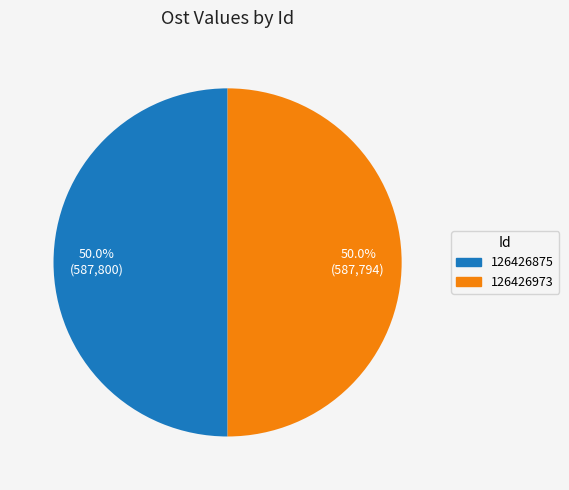

True or false: 126426973 accounts for 50% of the total.

True